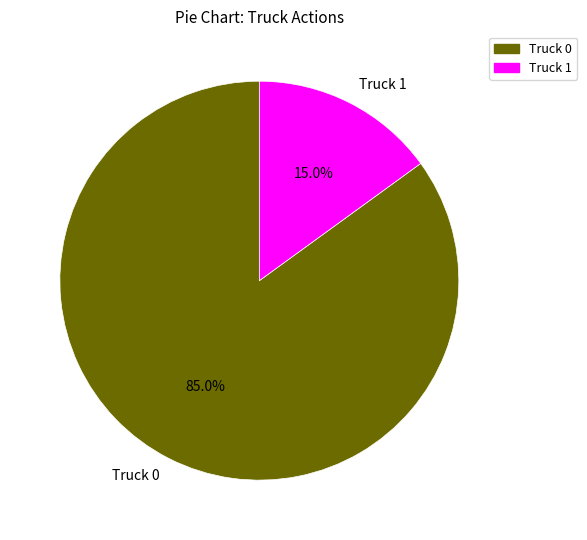

What percentage is NOT represented by Truck 1?

85.0%